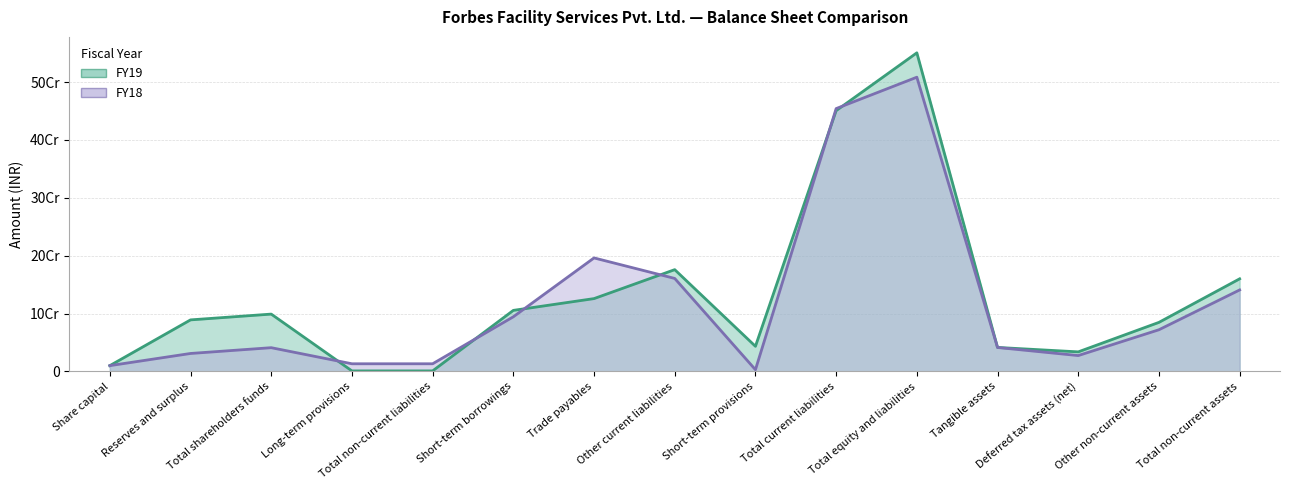

What are all the series names shown in the legend?

FY19, FY18